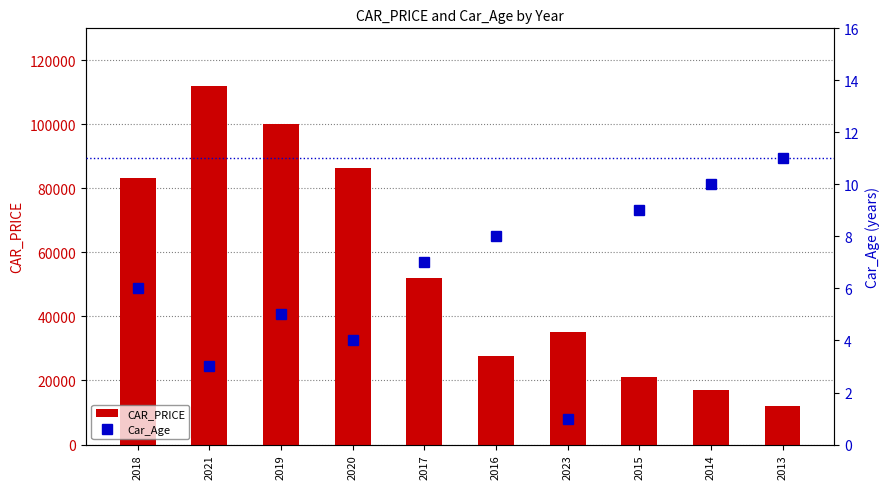

At which category does the chart reach its minimum across all series?

2023